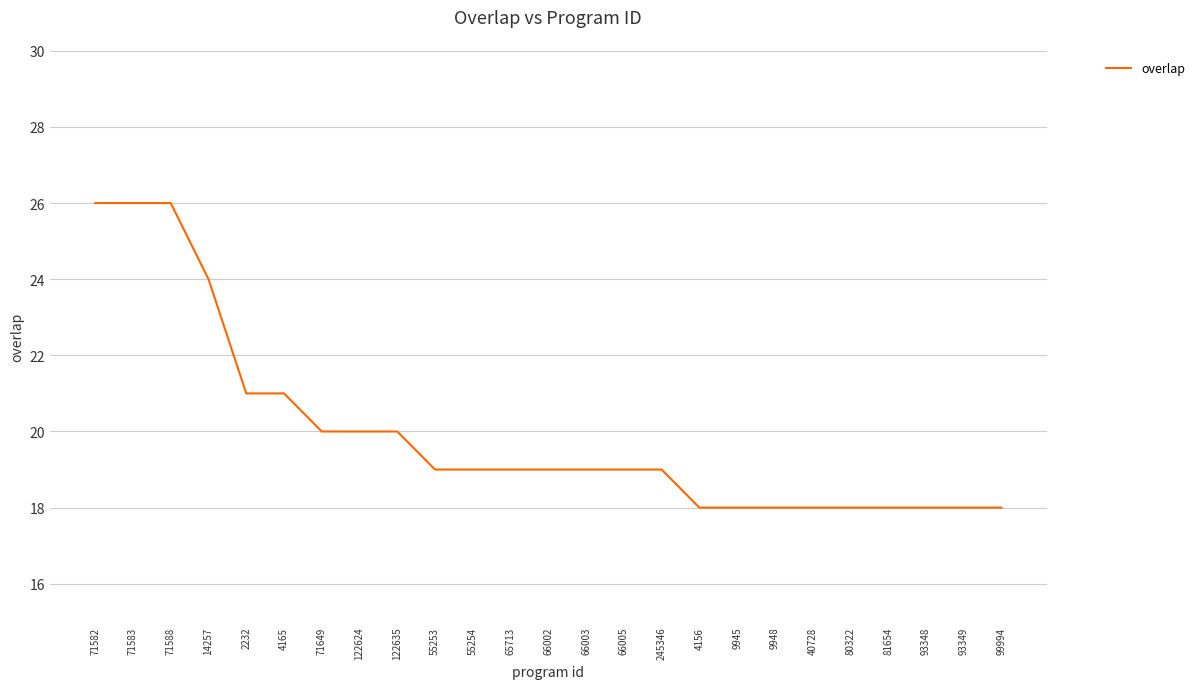

What is the ratio of the value at 66003 to the value at 71588?

0.7